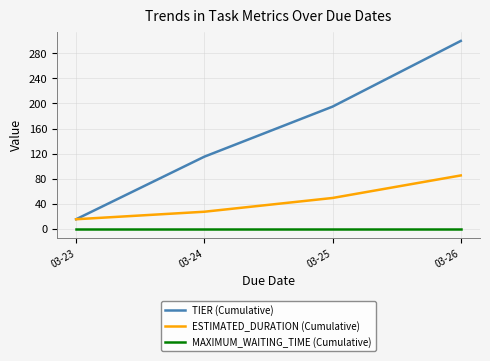

How many series are shown in this chart?

3